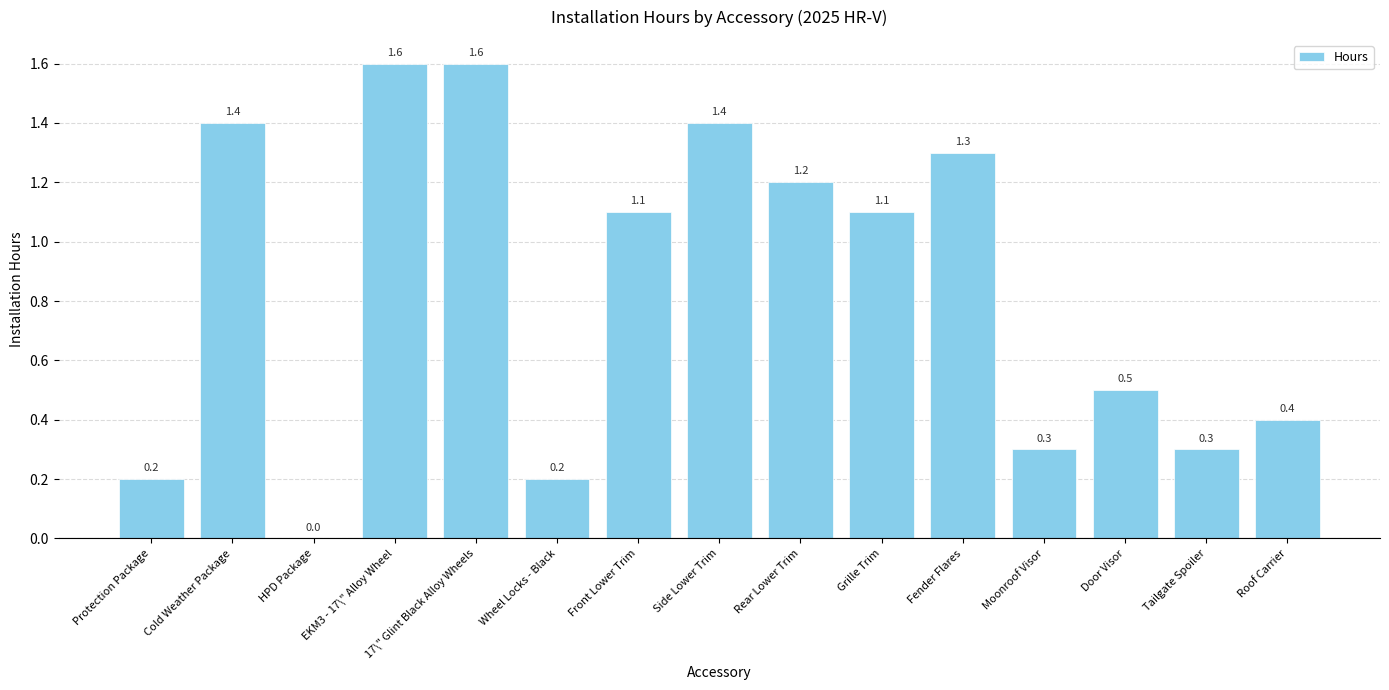

How many distinct data groups are displayed?

1